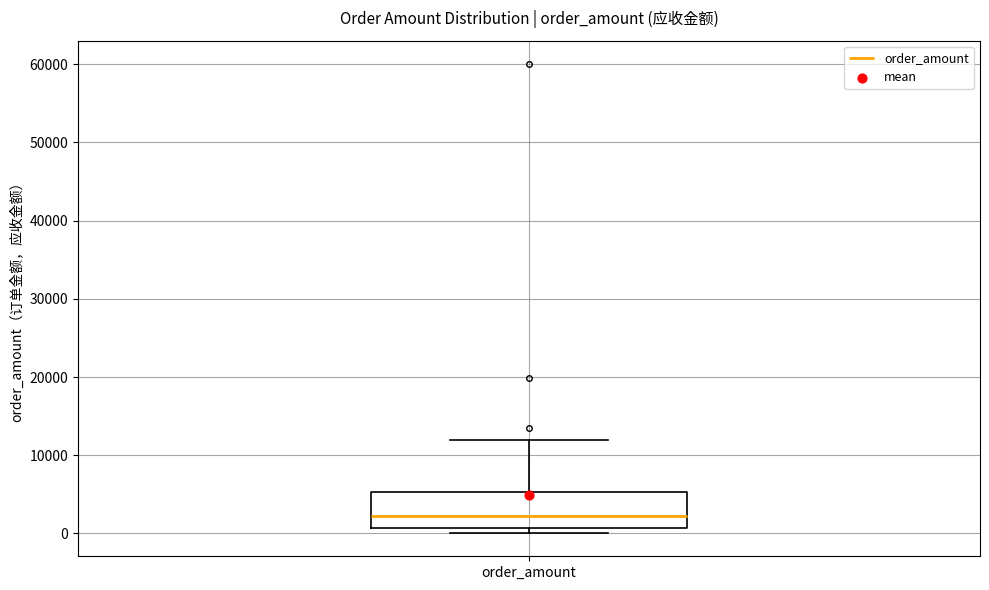

Transcribe this box plot: give where the median line is, the range the box spans, and where the two whiskers end, as read against the y-axis. The values are not printed on the chart, so give them approximately, as read against the axis.

median 2000, box 1000 to 5000, whiskers 0 to 12000